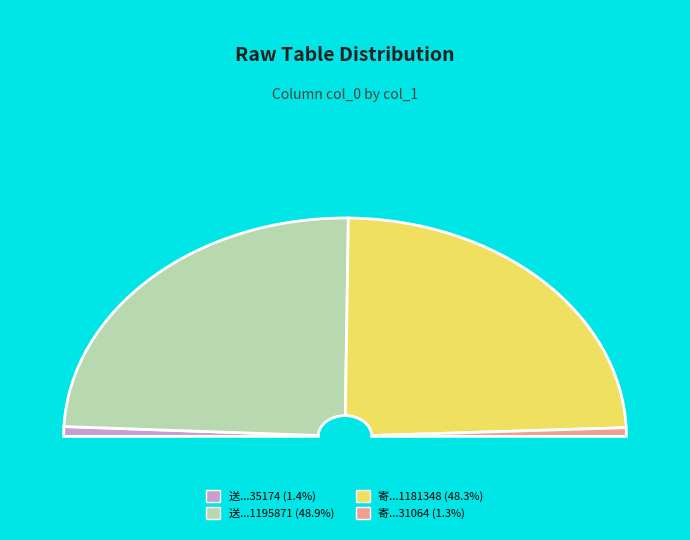

What portion of the pie excludes 寄察院李侍御文炬 (31064)?

98.7%